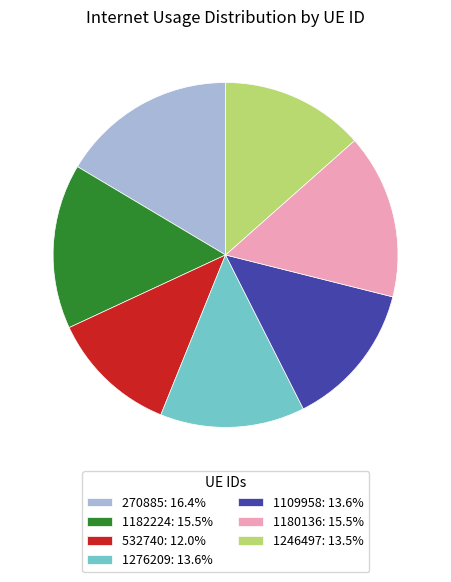

How many segments does this pie chart have?

7